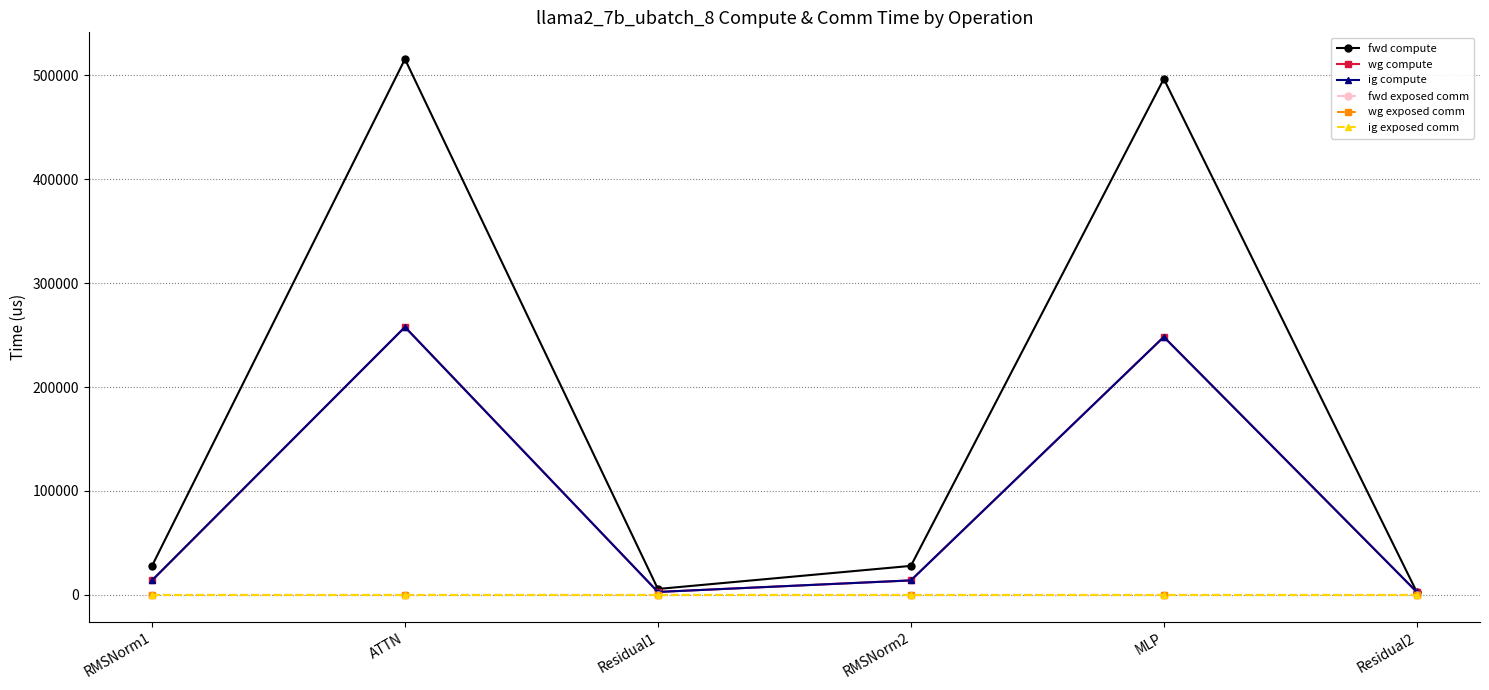

Where is fwd exposed comm nearest to the value 0?

RMSNorm1